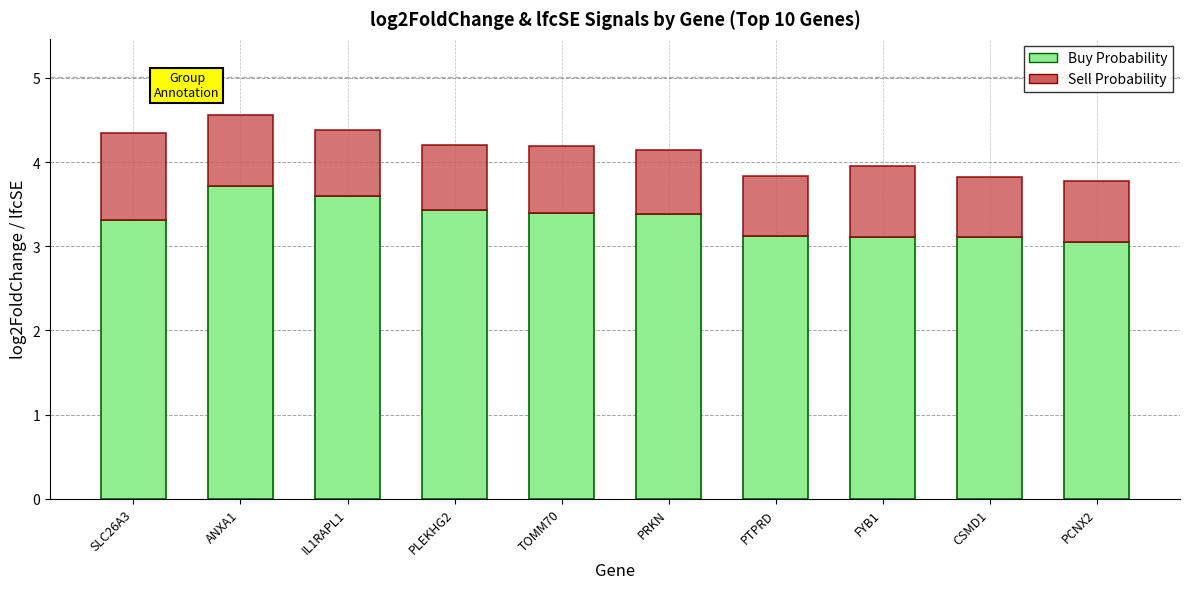

What value does the Buy Probability series have at TOMM70?

3.4